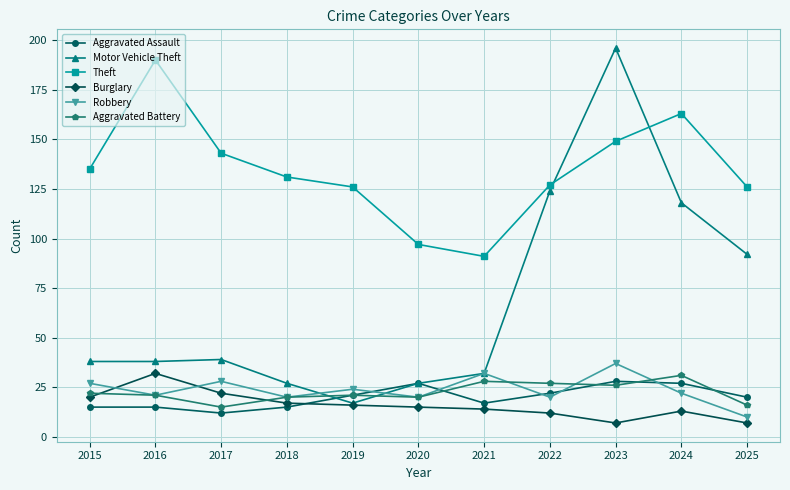

At which label does Aggravated Battery first exceed 21?

2015